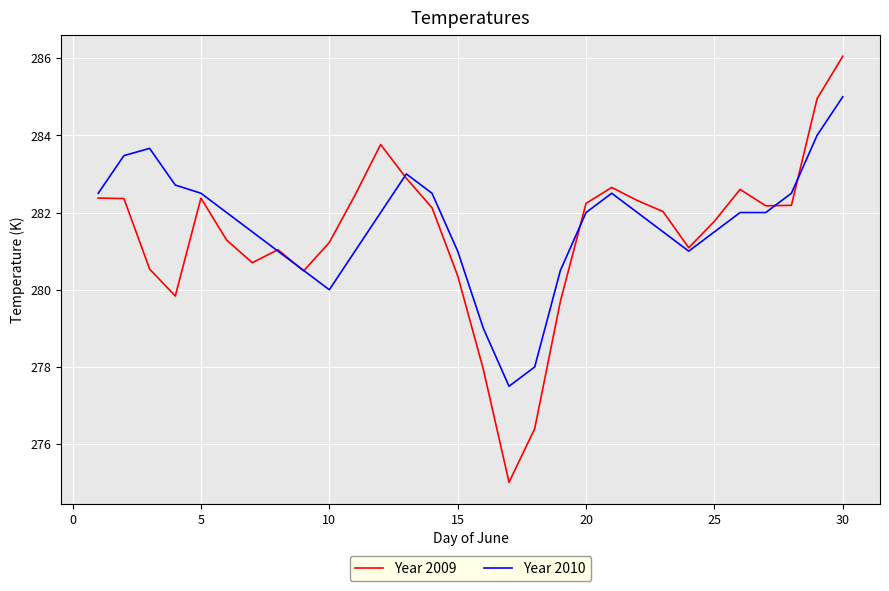

Which series has the largest range (max minus min)?

Year 2009